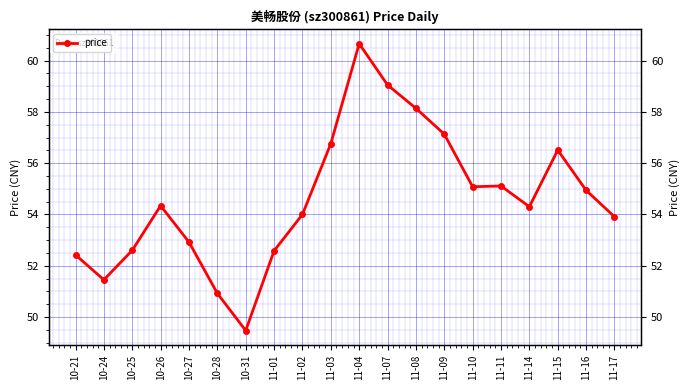

Which has a higher value, 11-02 or 10-27?

11-02